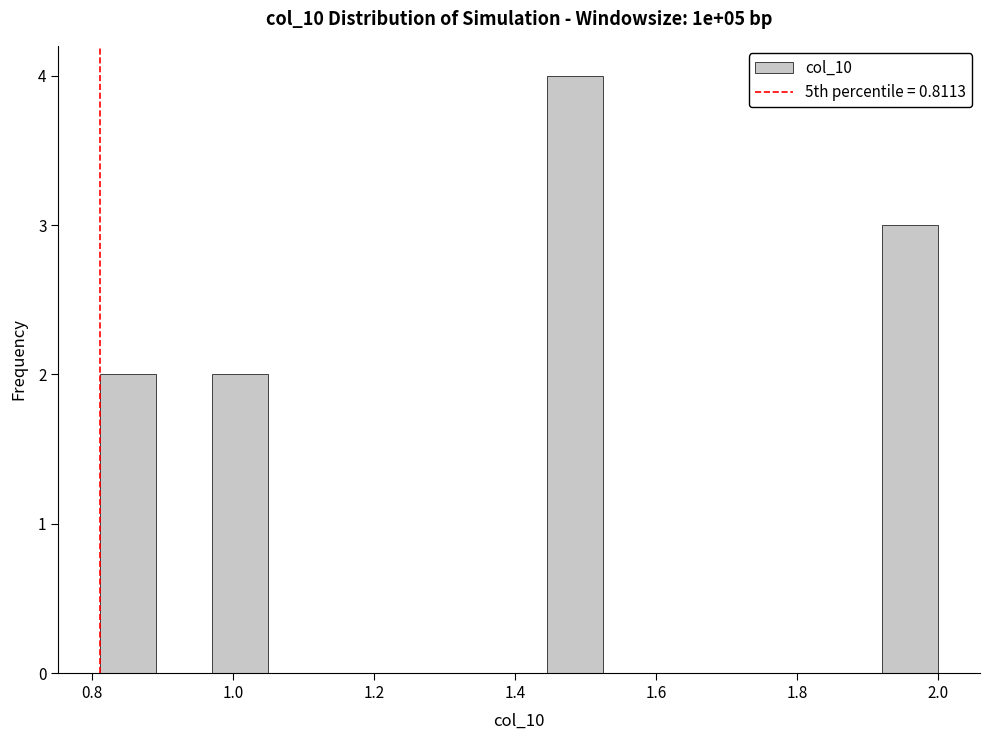

Around what value on the x-axis is the tallest bar? Give the approximate position of its centre, as read against the axis.

1.48